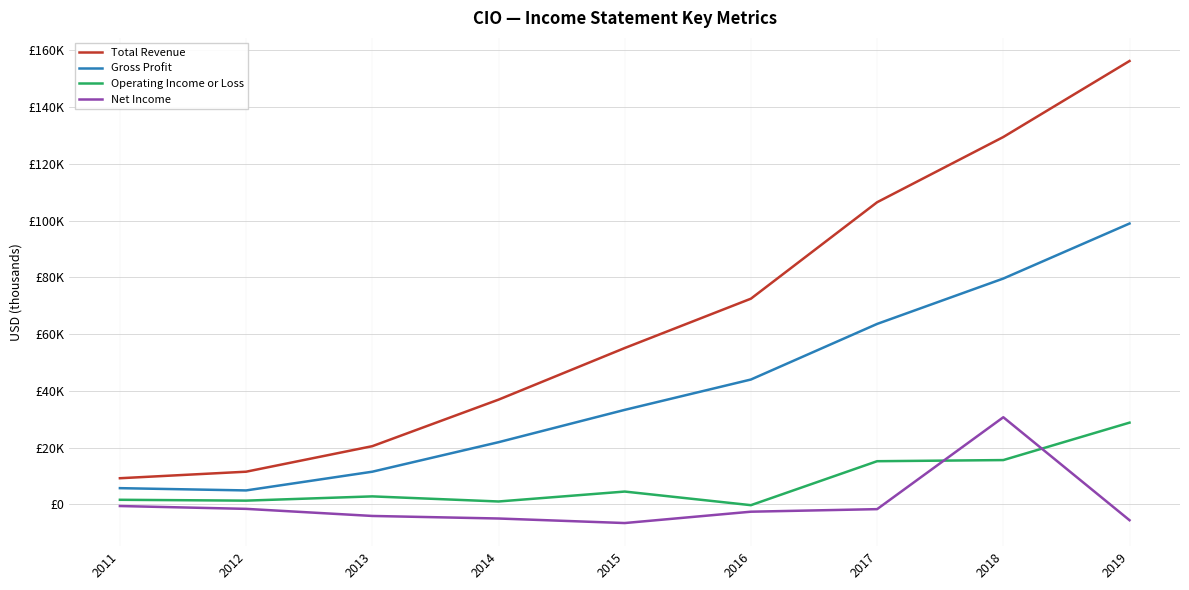

Rank the series at 2017 from lowest to highest value.

Net Income, Operating Income or Loss, Gross Profit, Total Revenue